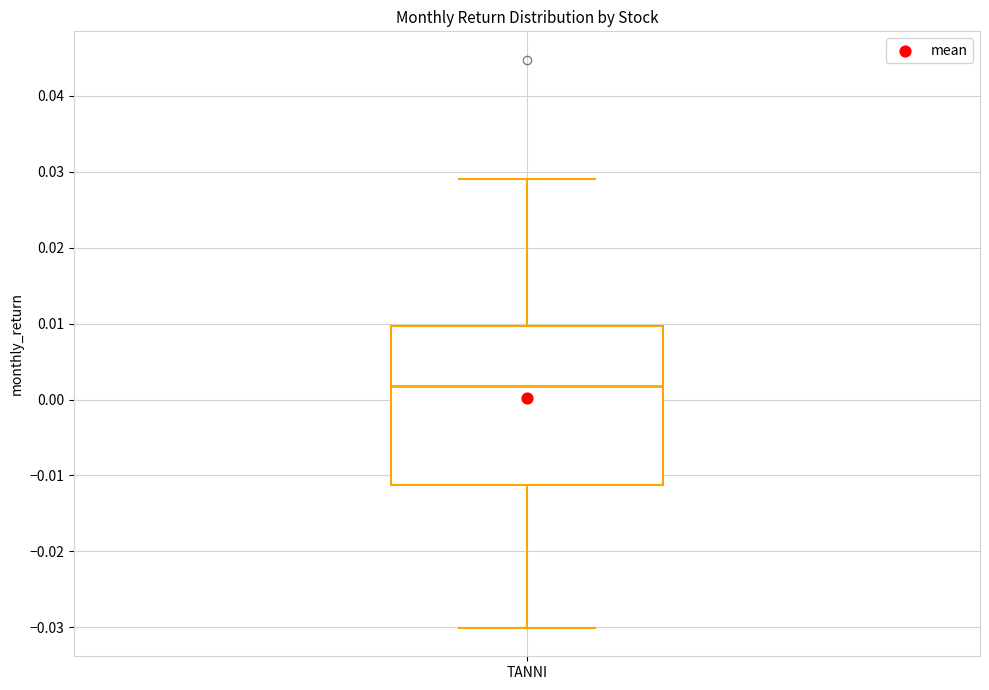

Where does the upper whisker of the box for TANNI end on the y-axis? The values are not printed on the chart, so give them approximately, as read against the axis.

0.029